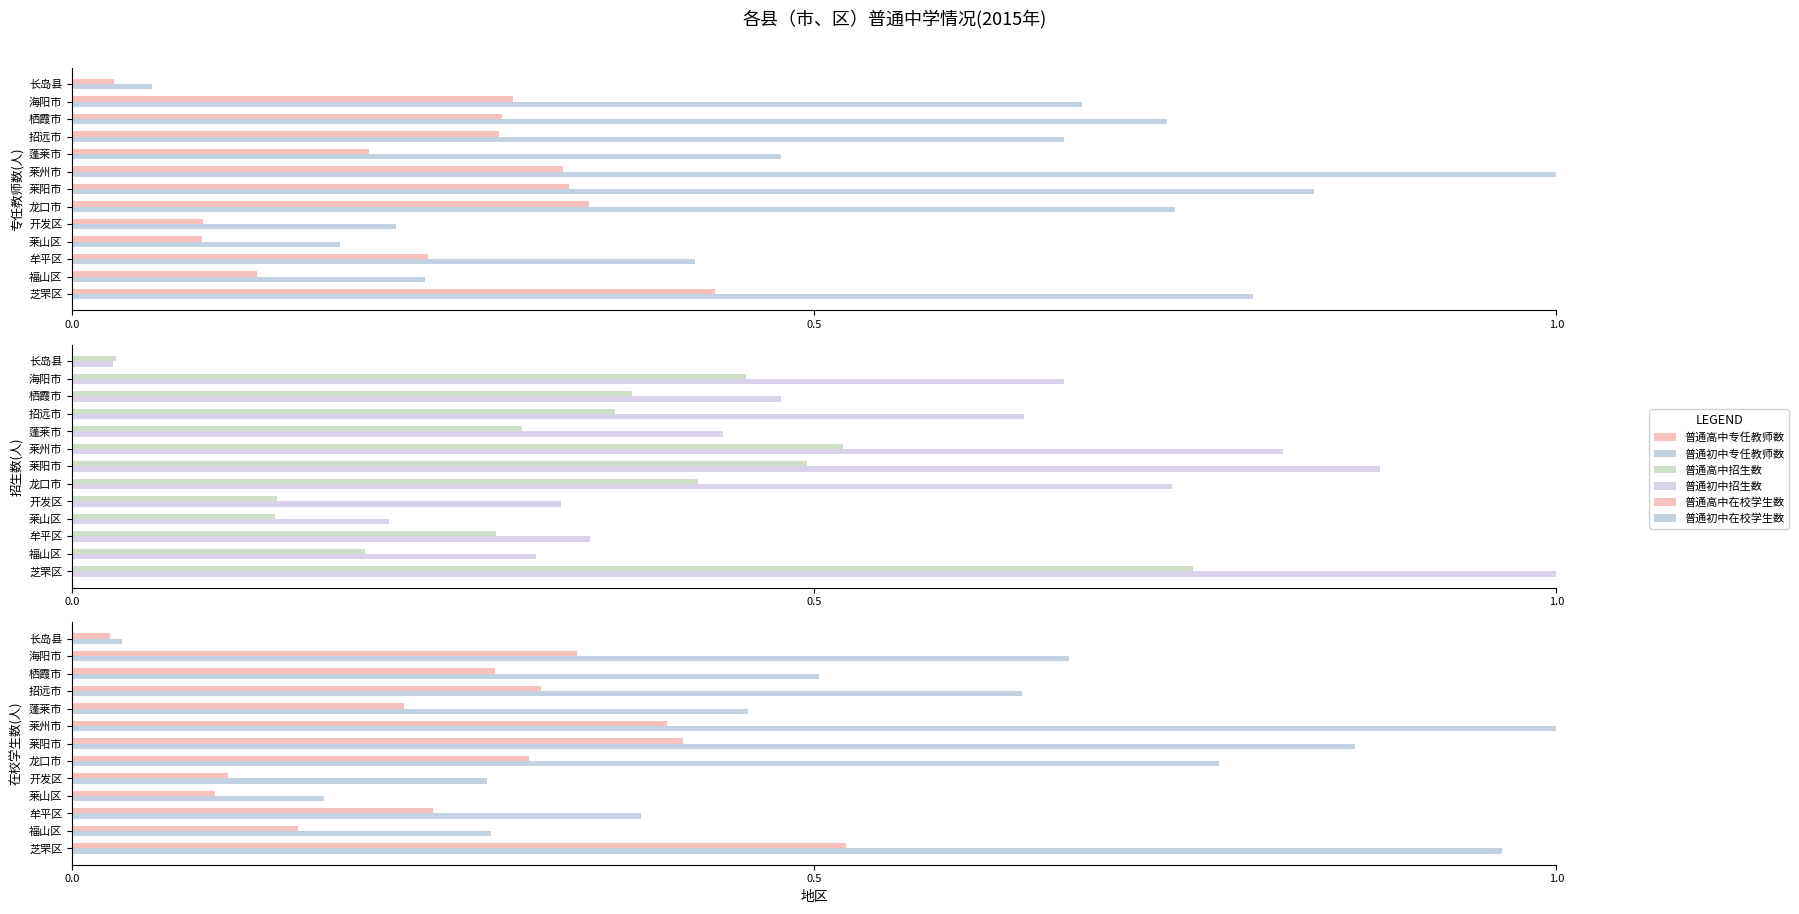

What is the average value of the 普通初中专任教师数 series?

0.5